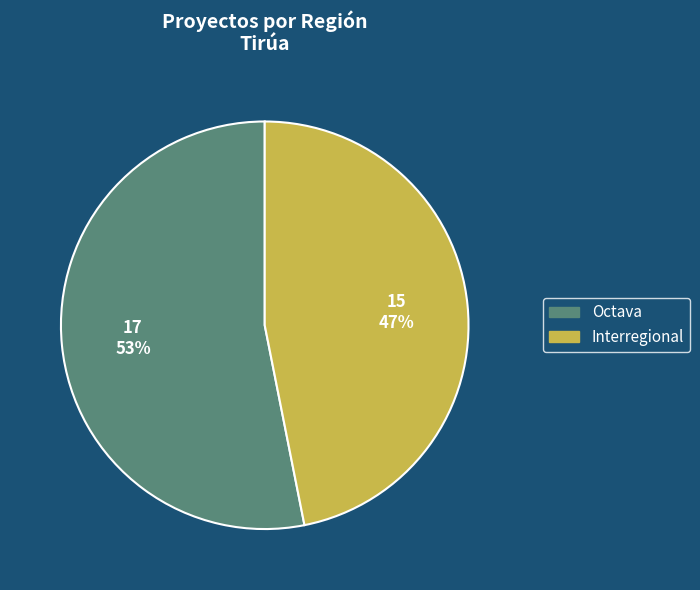

Is Octava the majority of the pie?

Yes